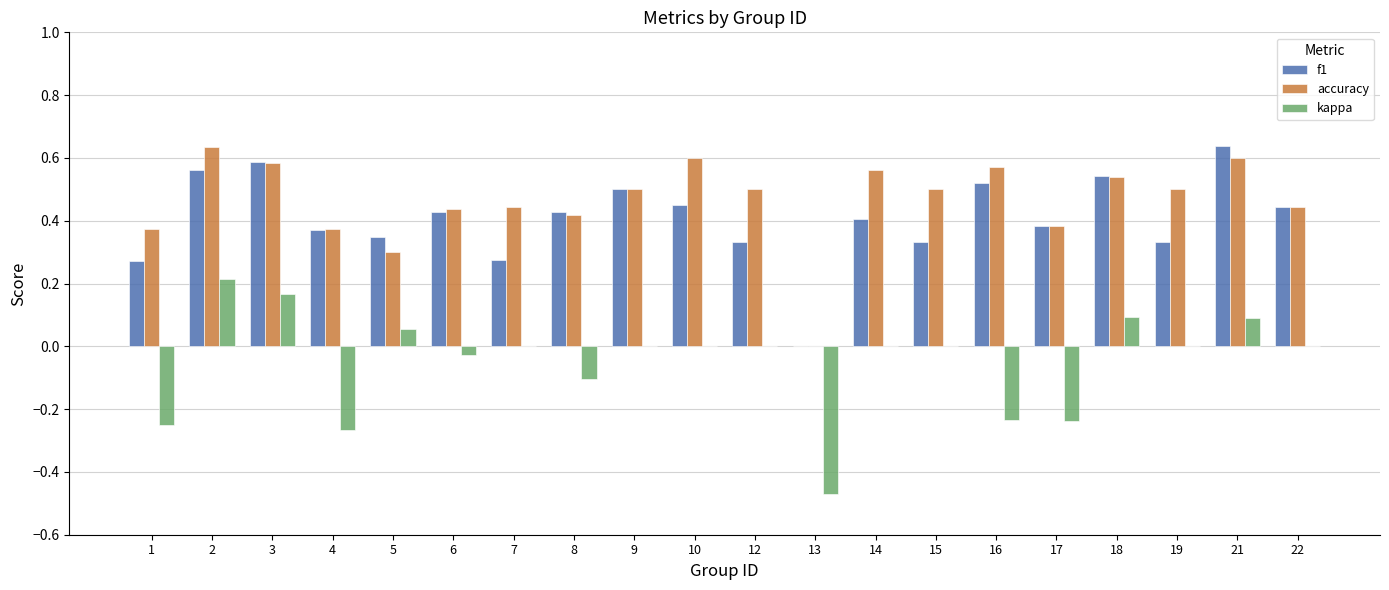

How many values in f1 are above zero?

19